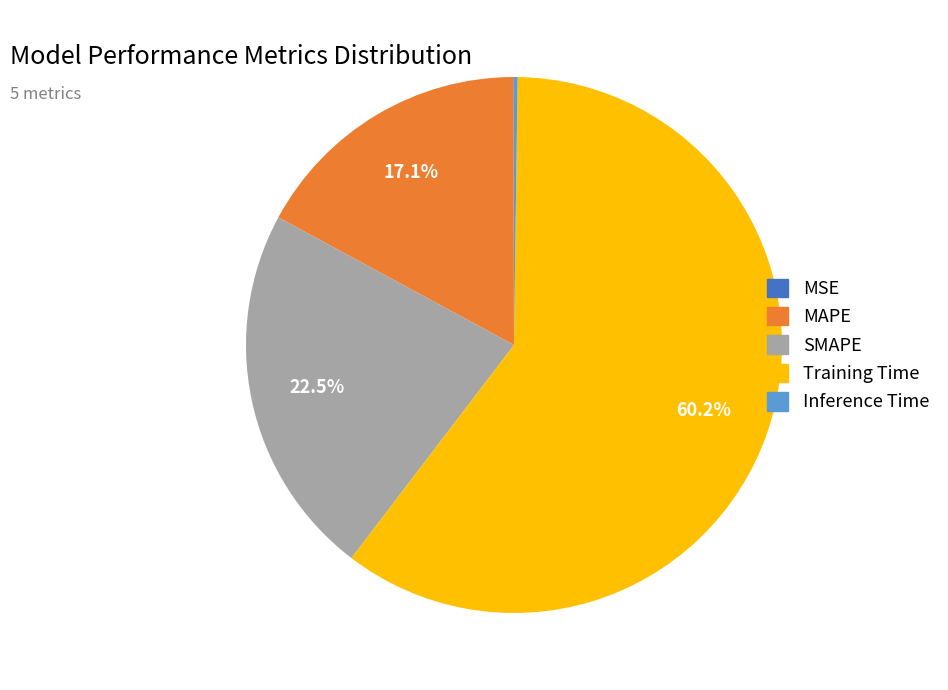

How much of the chart is everything except MAPE?

82.9%